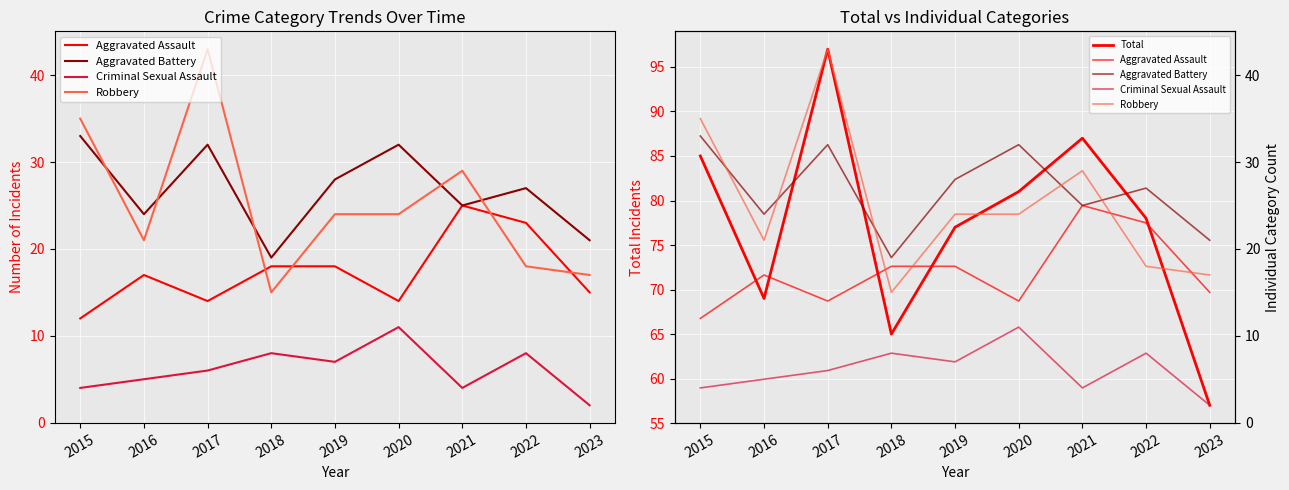

Reading left to right, extract all data points from this chart.

Aggravated Assault: 12	17	14	18	18	14	25	23	15
Aggravated Battery: 33	24	32	19	28	32	25	27	21
Criminal Sexual Assault: 4	5	6	8	7	11	4	8	2
Robbery: 35	21	43	15	24	24	29	18	17
Total: 85	69	97	65	77	81	87	78	57